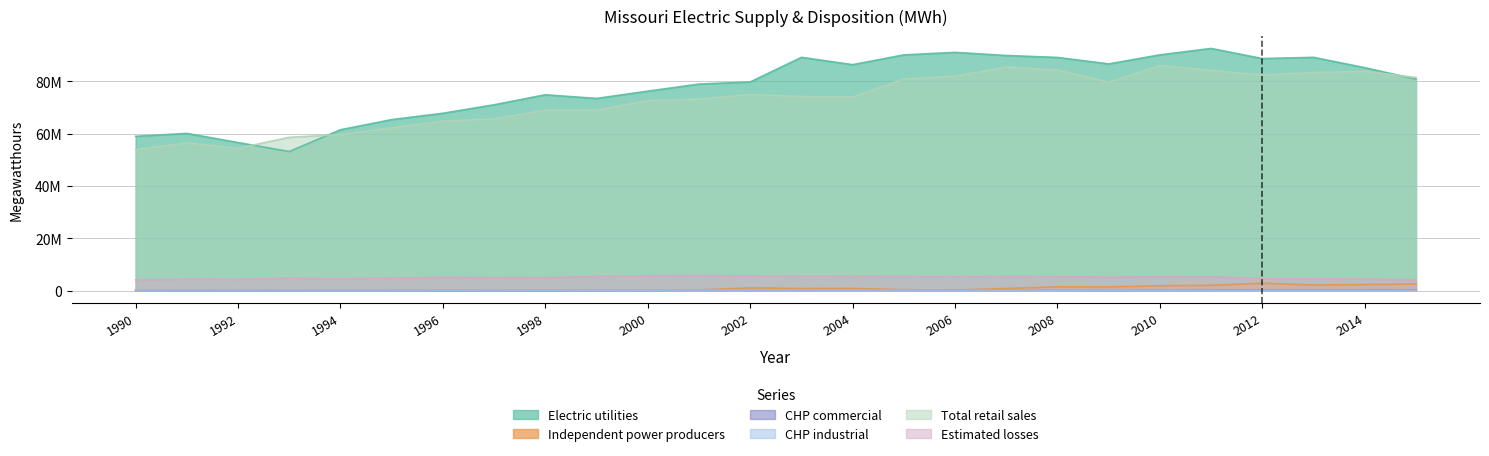

At which category does the chart reach its peak across all series?

2011